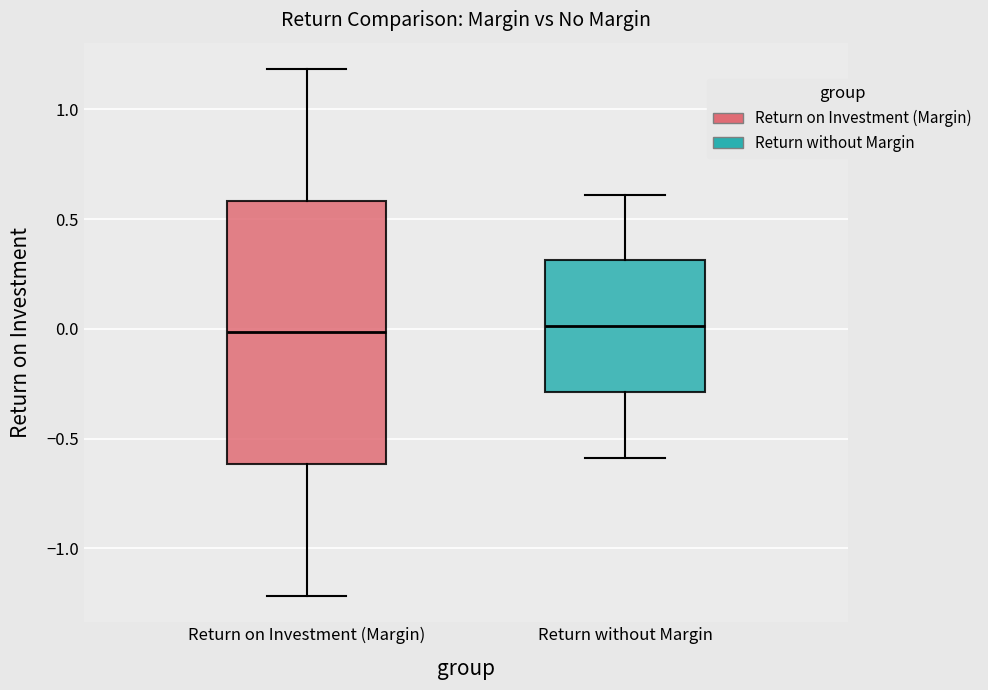

Where does the upper whisker of the box for Return without Margin end on the y-axis? The values are not printed on the chart, so give them approximately, as read against the axis.

0.6